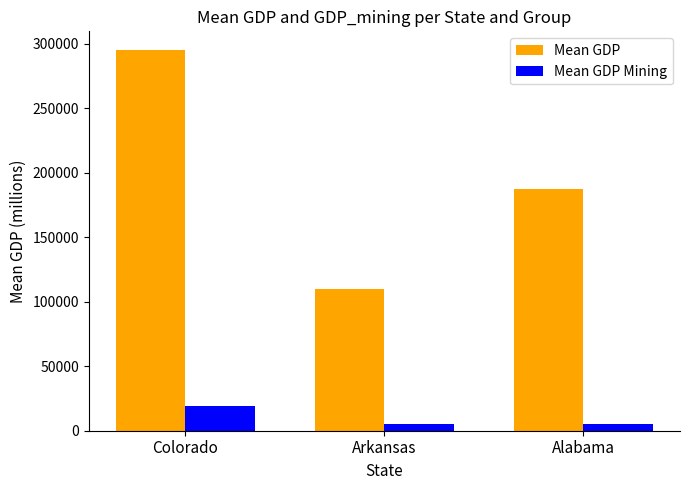

Between Colorado and Alabama, which series saw the biggest shift?

Mean GDP